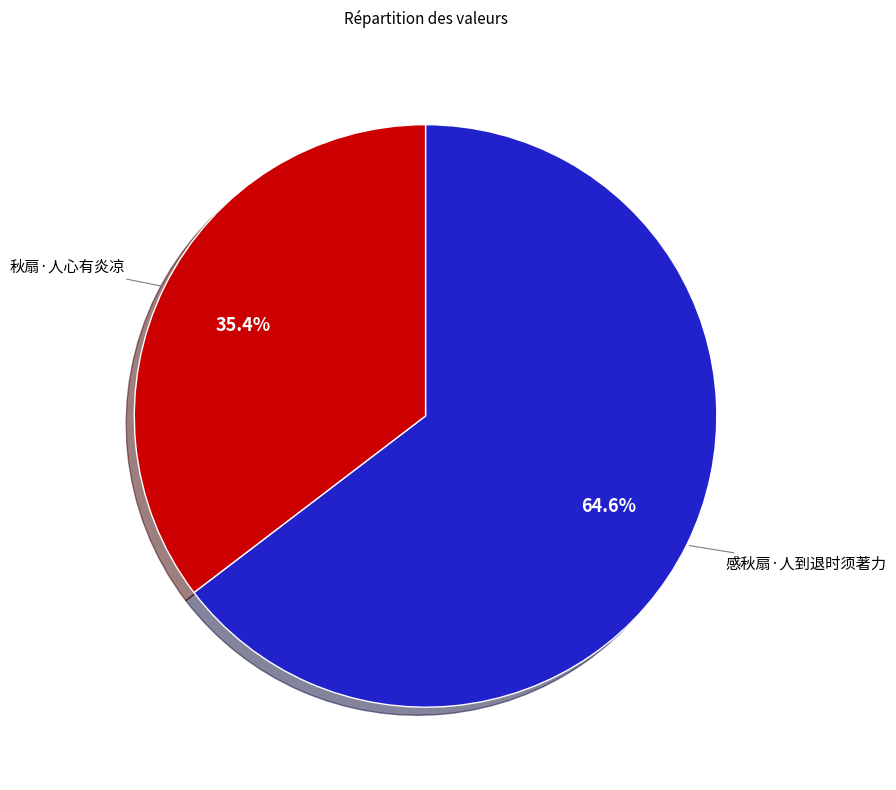

Is there any slice that represents more than half of the pie?

Yes